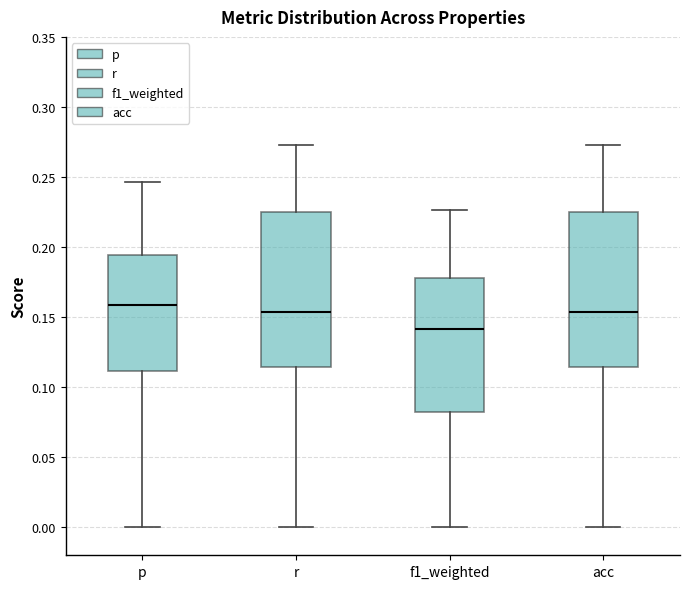

Which box's median line is the highest?

p